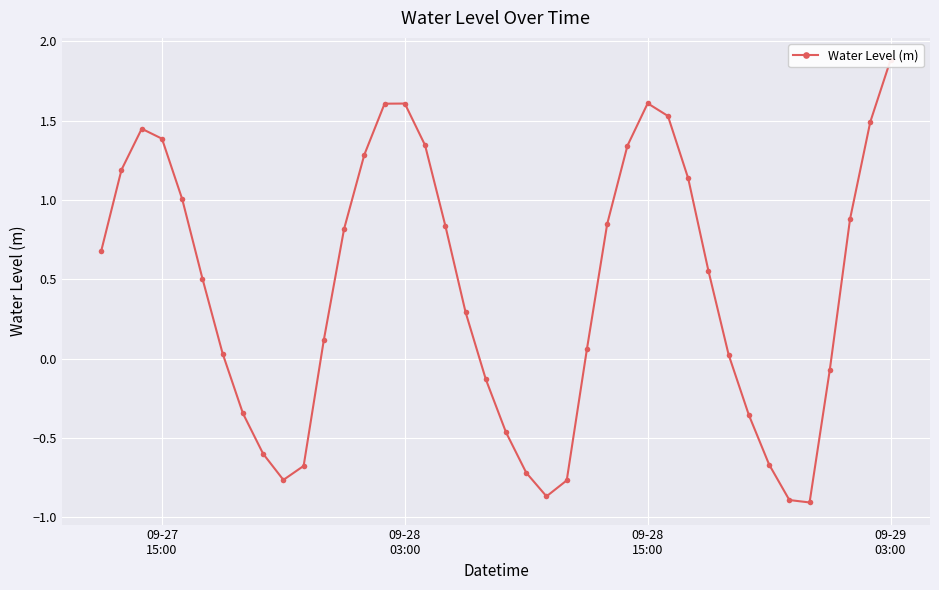

Reading right to left, what are all the values shown in this chart?

1.9	1.5	0.9	-0.1	-0.9	-0.9	-0.7	-0.4	0.0	0.6	1.1	1.5	1.6	1.3	0.8	0.1	-0.8	-0.9	-0.7	-0.5	-0.1	0.3	0.8	1.3	1.6	1.6	1.3	0.8	0.1	-0.7	-0.8	-0.6	-0.3	0.0	0.5	1.0	1.4	1.4	1.2	0.7